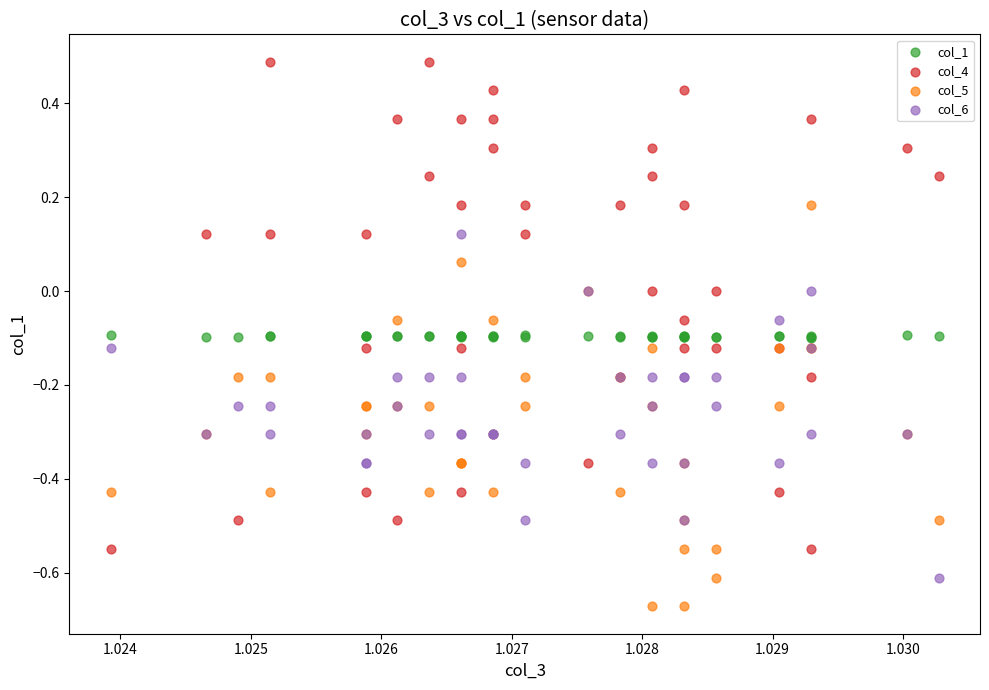

Which series reaches the maximum Y coordinate?

col_4